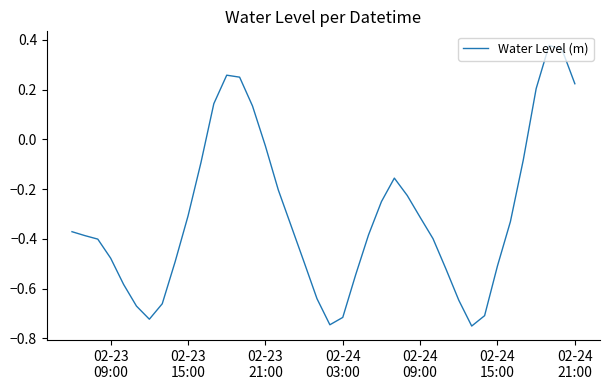

What is the difference between the maximum and minimum values?

1.1